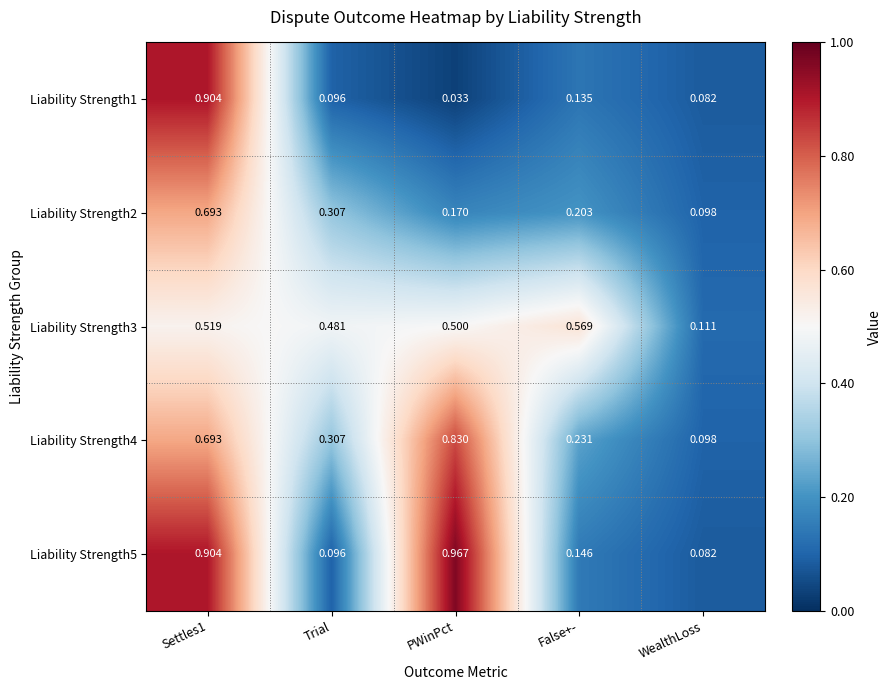

Where is Liability Strength5 nearest to the value 0?

WealthLoss